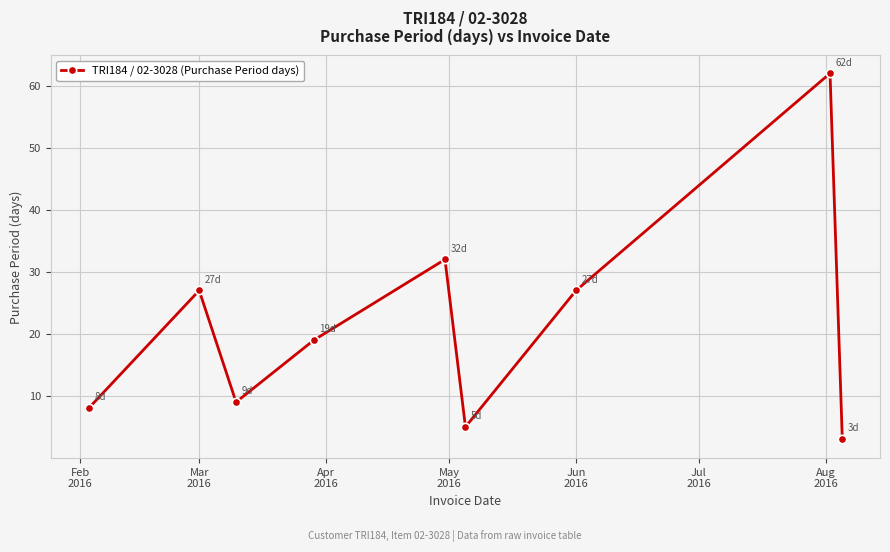

How many distinct data groups are displayed?

1